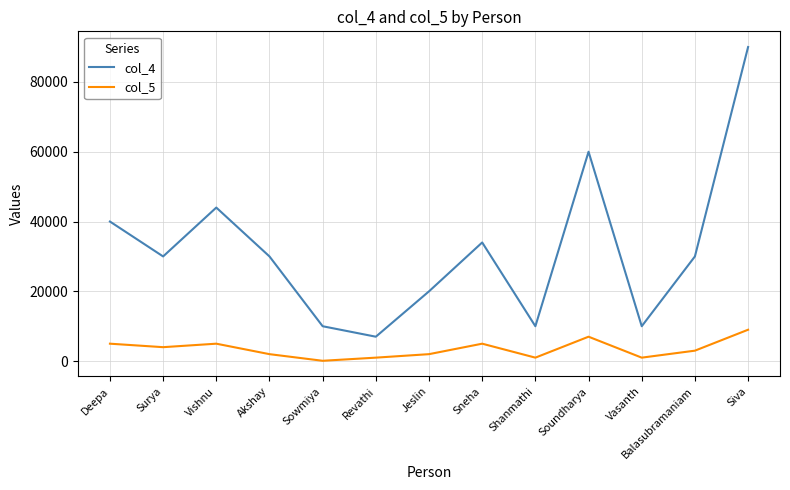

What is the average value of the col_4 series?

31923